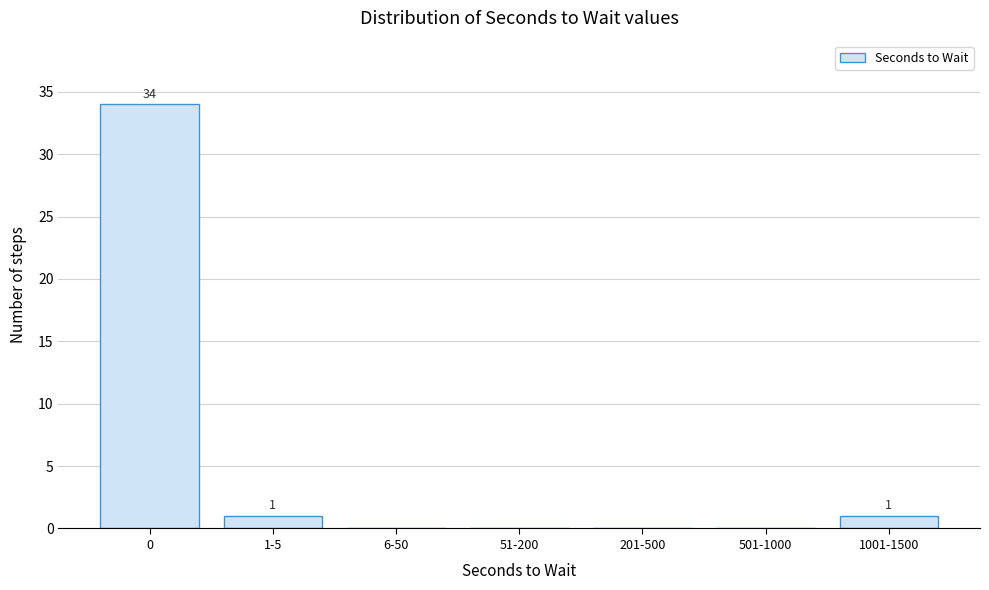

Reading left to right, extract all data points from this chart.

0=34	1-5=1	6-50=0	51-200=0	201-500=0	501-1000=0	1001-1500=1